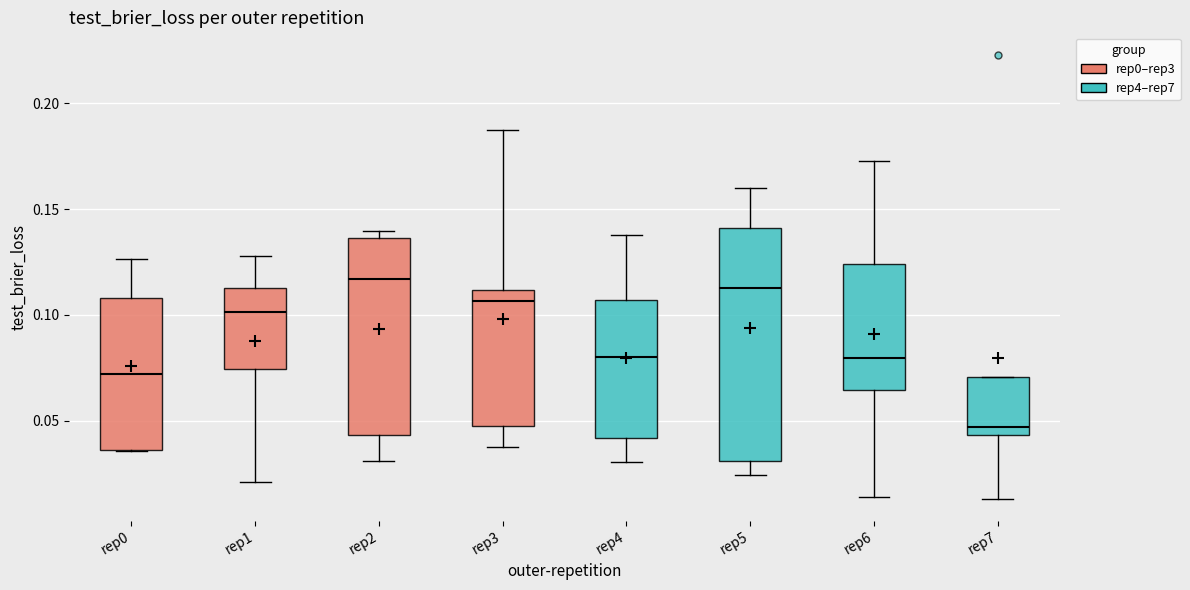

Comparing the boxes themselves (not the whiskers), which one is the tallest?

rep5